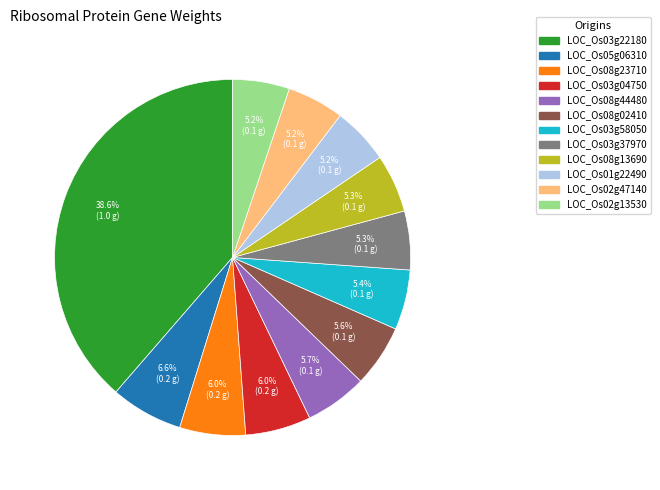

How many slices are in this pie chart?

12